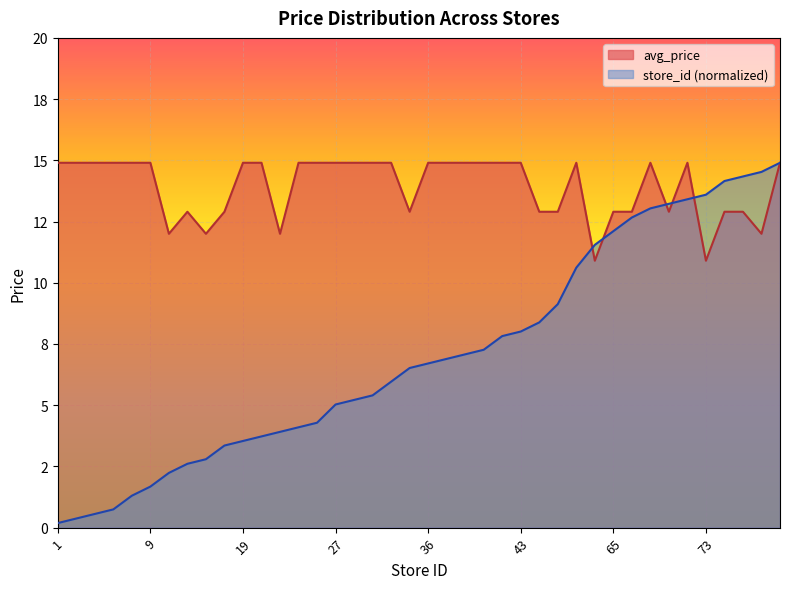

Reading right to left, what are all the values shown in this chart?

avg_price: 80=14.9	78=12.0	77=12.9	76=12.9	73=10.9	72=14.9	71=12.9	70=14.9	68=12.9	65=12.9	62=10.9	57=14.9	49=12.9	45=12.9	43=14.9	42=14.9	39=14.9	38=14.9	37=14.9	36=14.9	35=12.9	32=14.9	29=14.9	28=14.9	27=14.9	23=14.9	22=14.9	21=12.0	20=14.9	19=14.9	18=12.9	15=12.0	14=12.9	12=12.0	9=14.9	7=14.9	4=14.9	3=14.9	2=14.9	1=14.9
store_id: 80=14.9	78=14.5	77=14.3	76=14.2	73=13.6	72=13.4	71=13.2	70=13.0	68=12.7	65=12.1	62=11.5	57=10.6	49=9.1	45=8.4	43=8.0	42=7.8	39=7.3	38=7.1	37=6.9	36=6.7	35=6.5	32=6.0	29=5.4	28=5.2	27=5.0	23=4.3	22=4.1	21=3.9	20=3.7	19=3.5	18=3.4	15=2.8	14=2.6	12=2.2	9=1.7	7=1.3	4=0.7	3=0.6	2=0.4	1=0.2